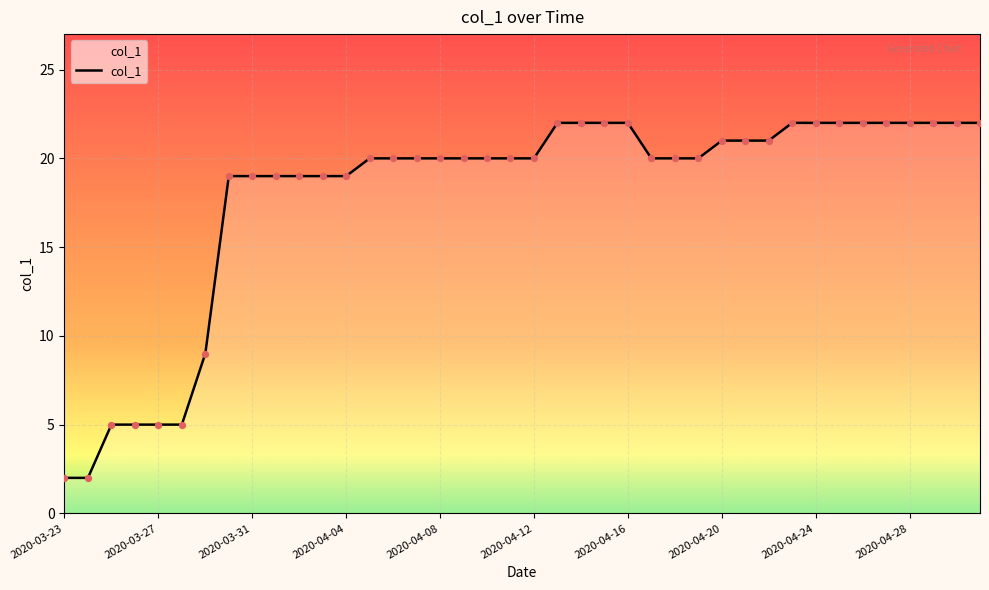

What is the greatest value displayed?

22